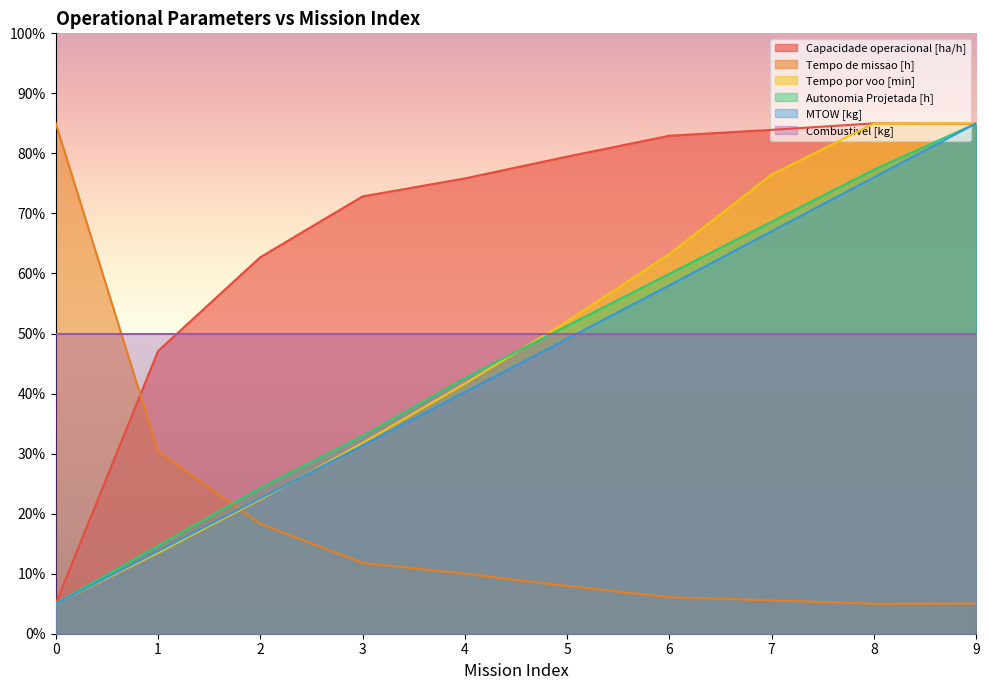

List the labels in order of MTOW [kg] value, largest first.

9, 8, 7, 6, 5, 4, 3, 2, 1, 0